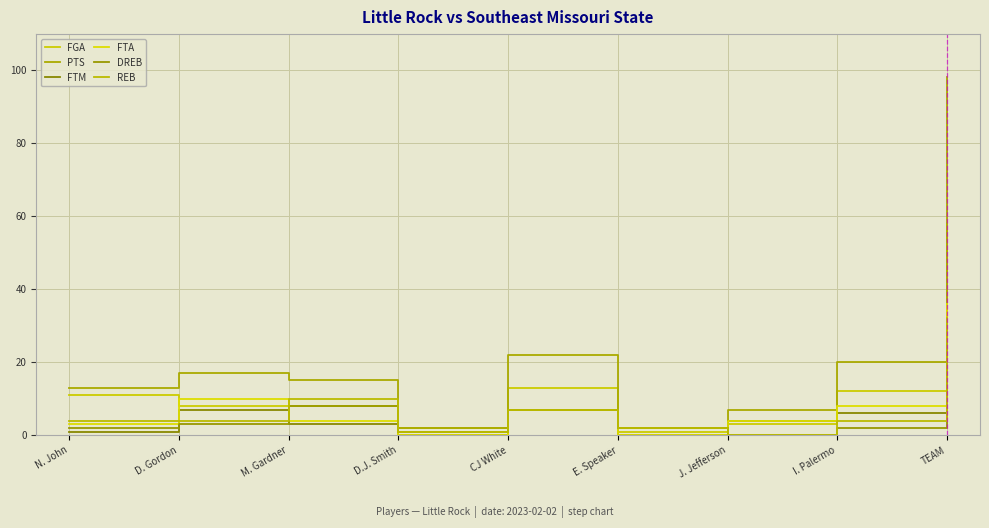

How many lines are shown in the chart?

6